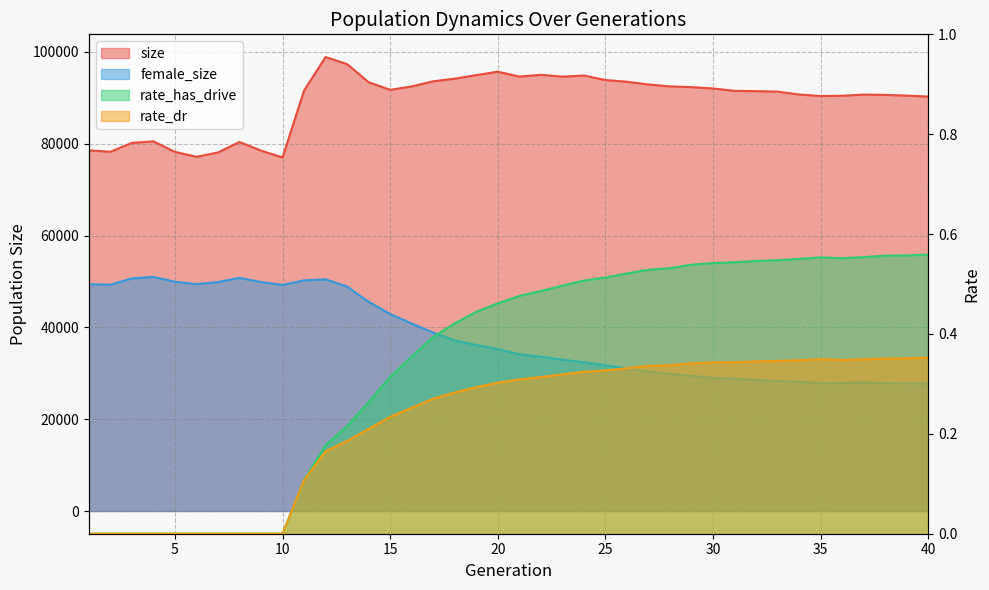

True or false: size and rate_has_drive intersect in this chart.

False